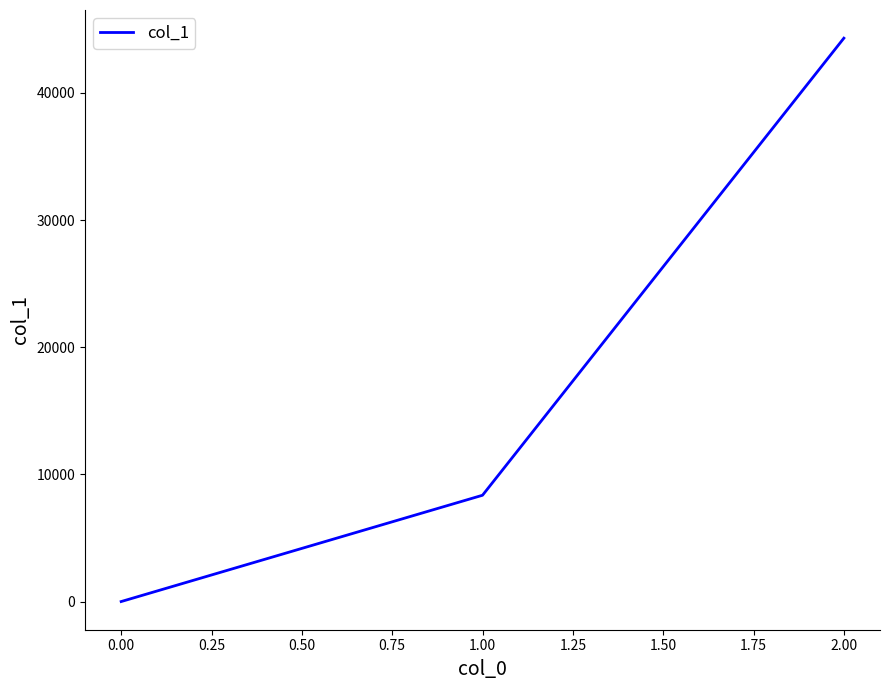

Reading right to left, extract all data points from this chart.

2.00=44308	1.00=8360	0.00=0